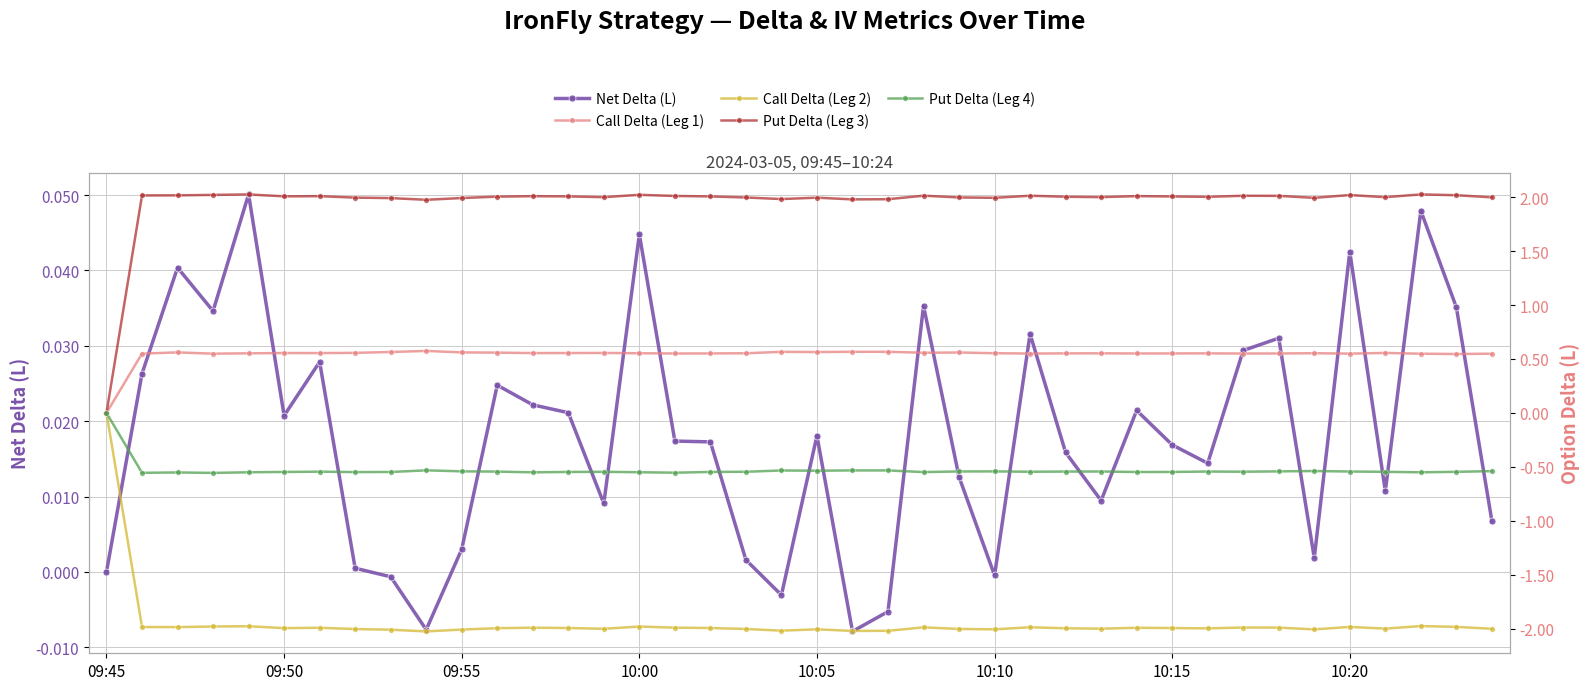

Count the number of data series in this chart.

5